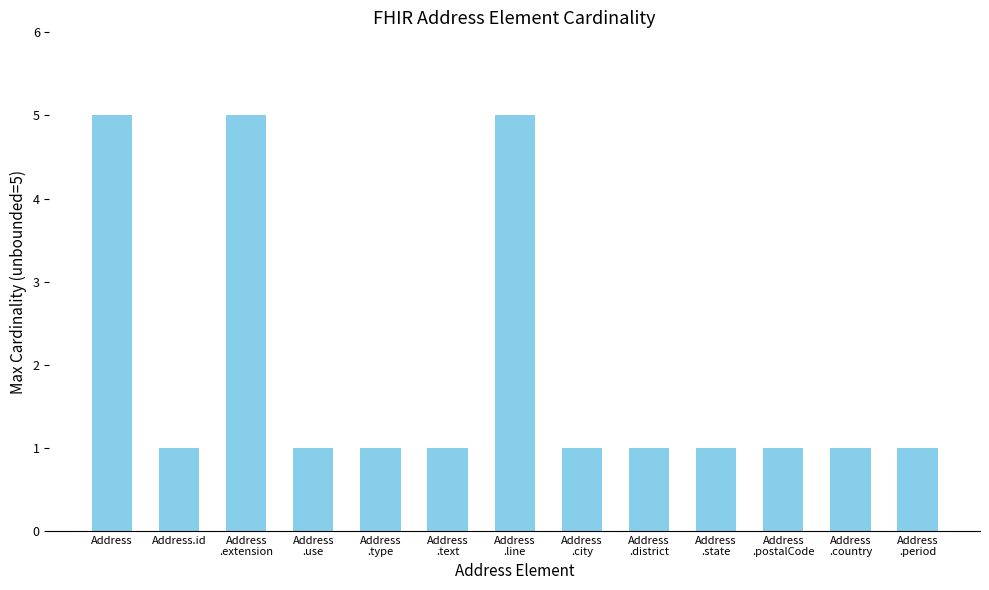

What is the greatest value displayed?

5